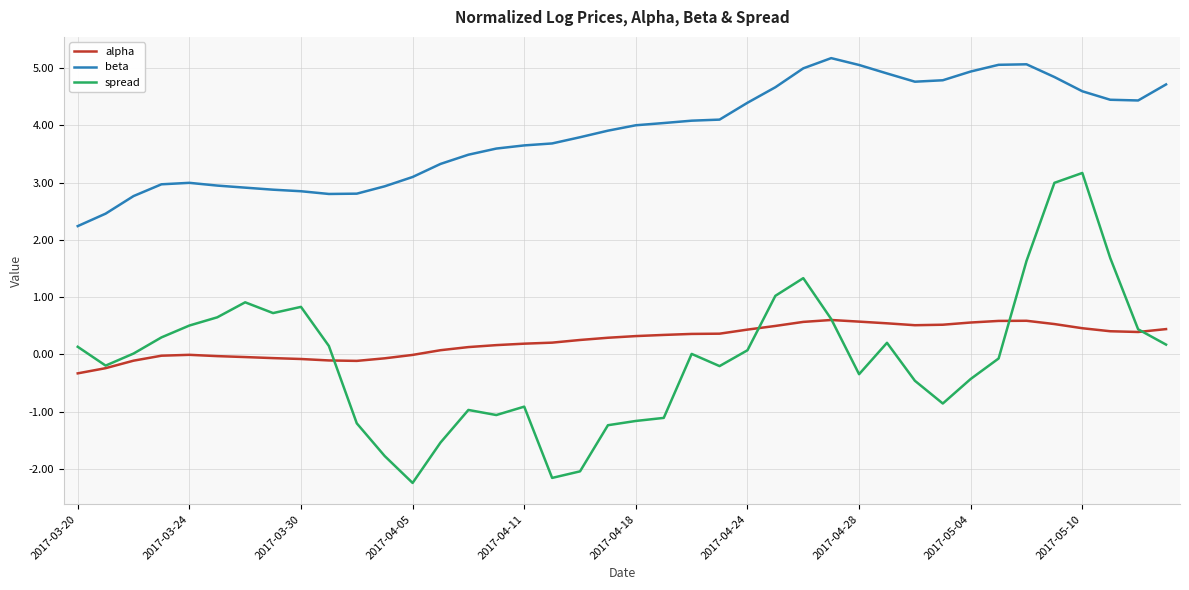

Which series has the largest range (max minus min)?

spread